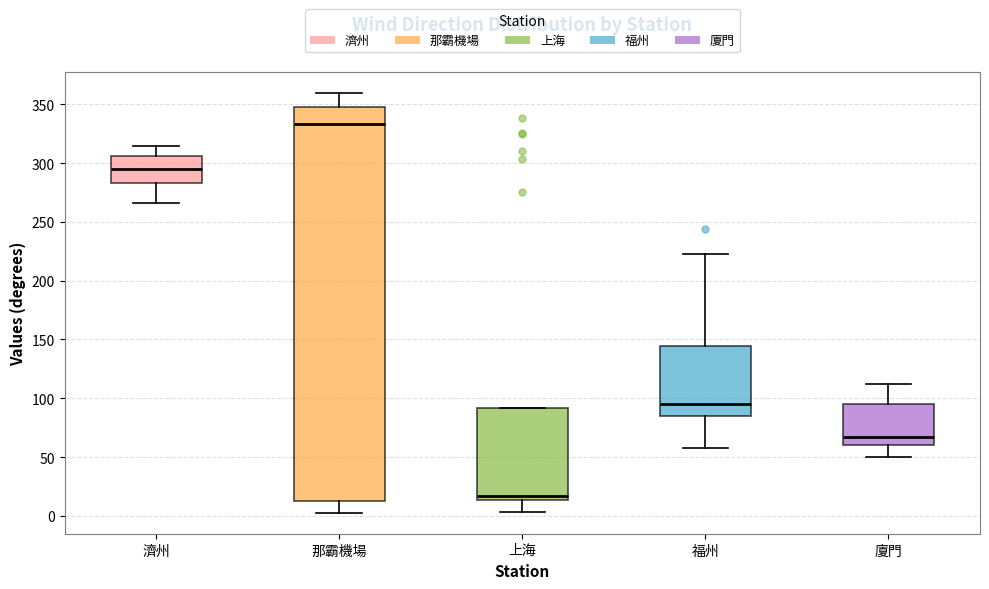

Which box has the lowest median line?

上海